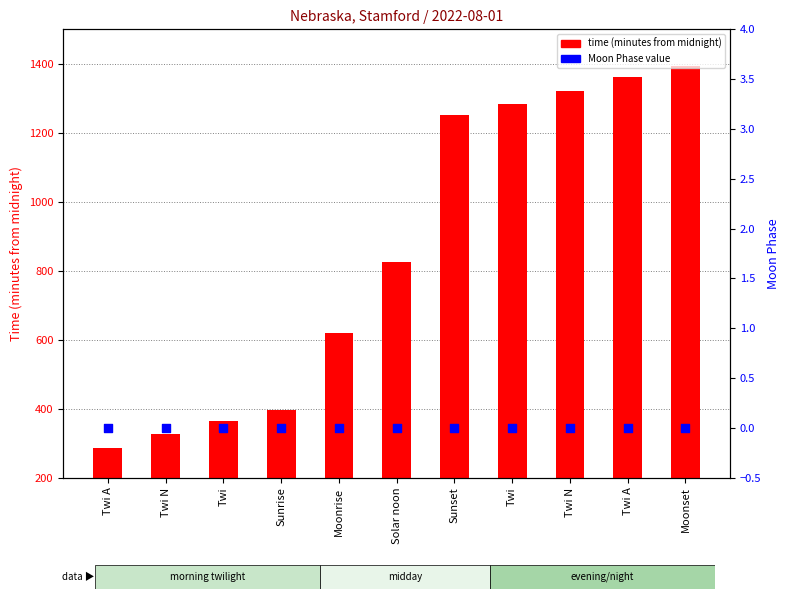

Which series contains the highest Y value?

time (minutes)